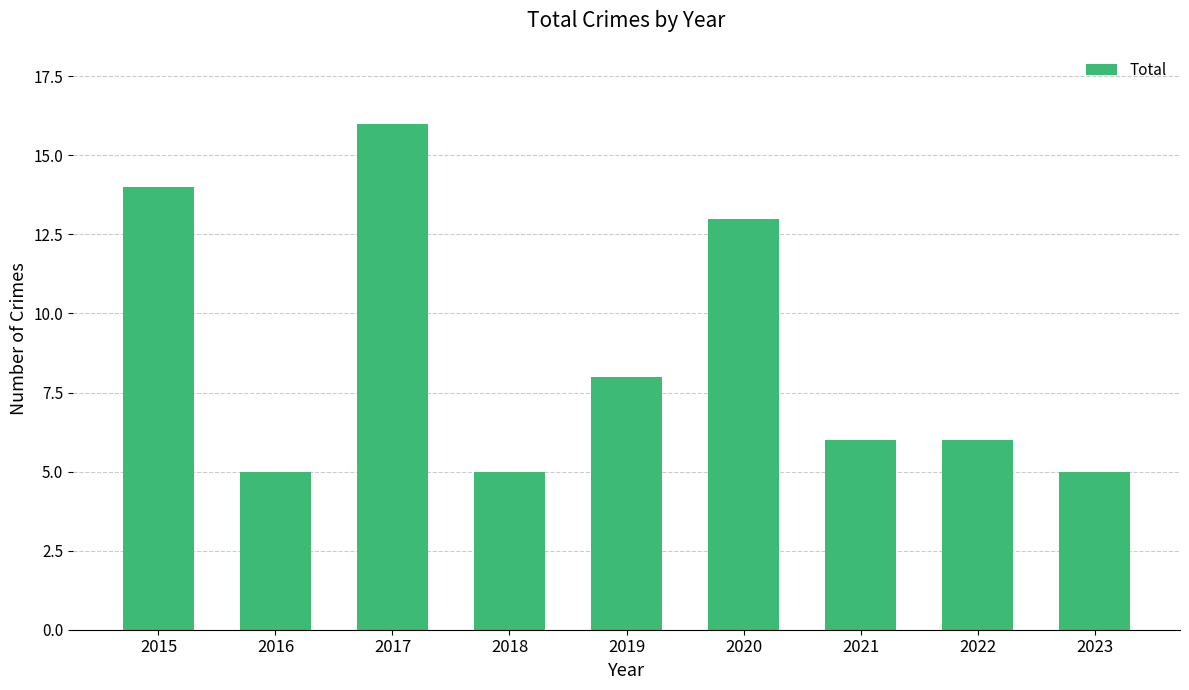

Reading left to right, what are all the values shown in this chart?

14	5	16	5	8	13	6	6	5